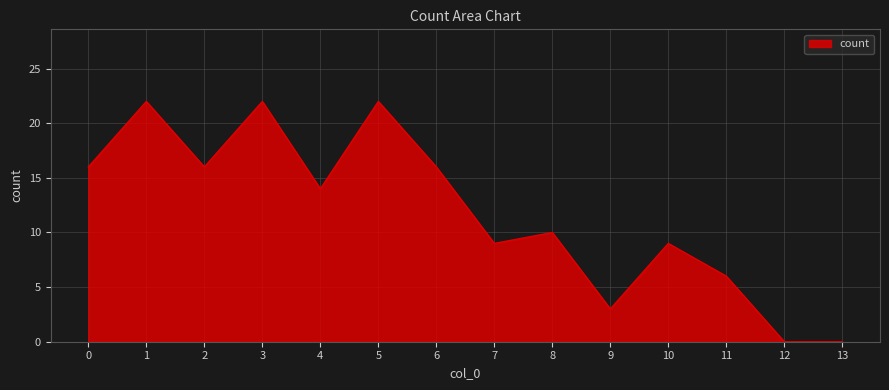

Where is the first local maximum?

1